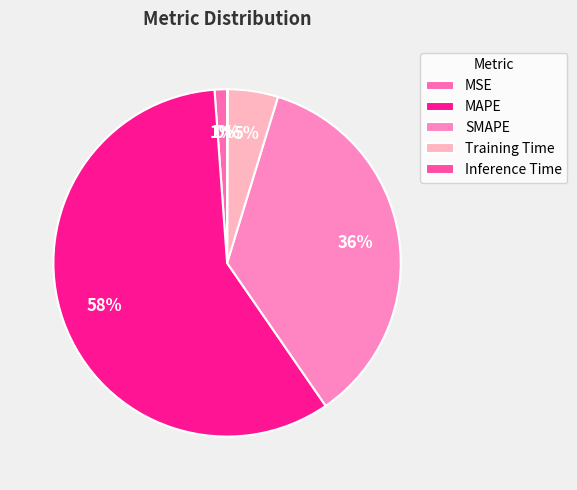

How many slices are in this pie chart?

5